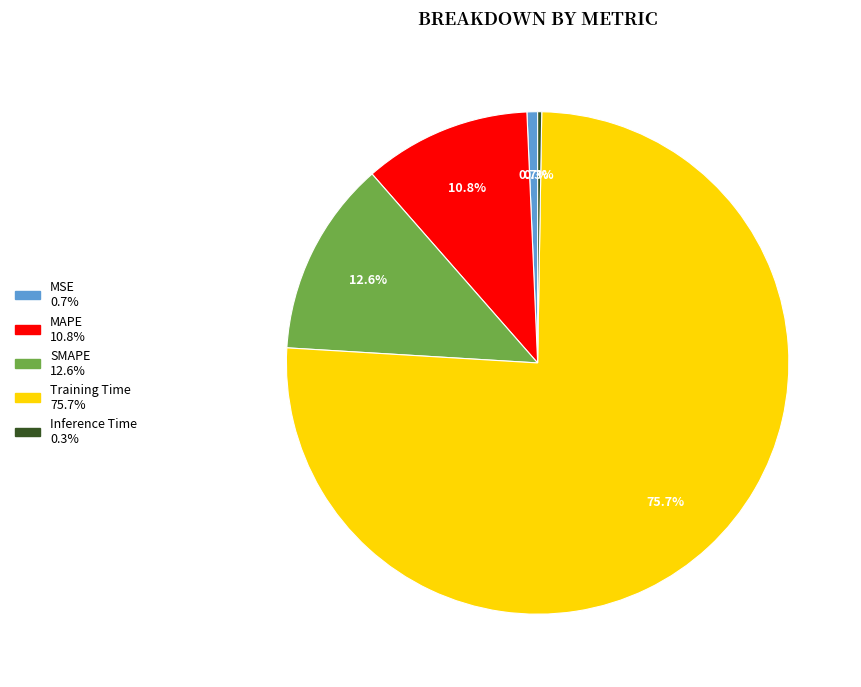

To the nearest percent, what is the difference between the Training Time and MAPE slice percentages?

65%